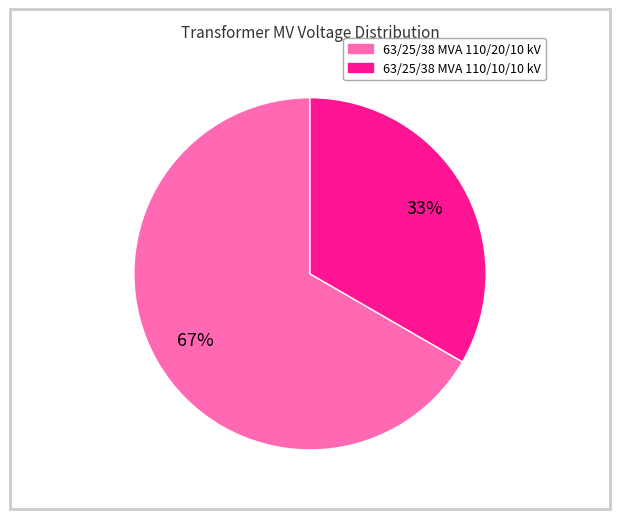

Which has a higher value, 63/25/38 MVA 110/20/10 kV or 63/25/38 MVA 110/10/10 kV?

63/25/38 MVA 110/20/10 kV